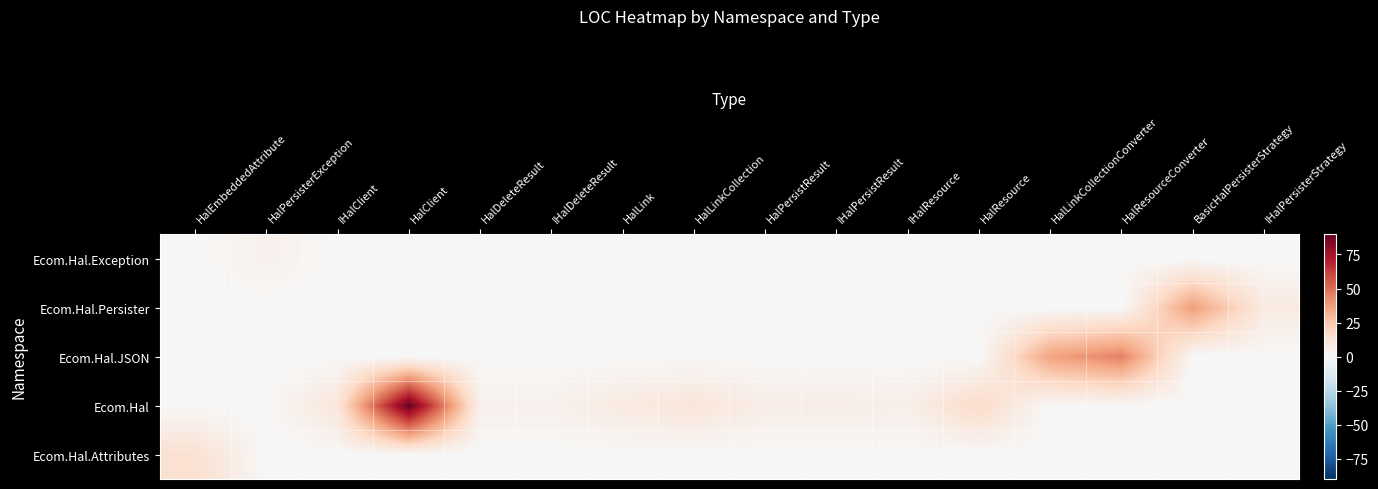

At HalLink, list the series in order from smallest to largest.

Ecom.Hal.Attributes, Ecom.Hal.JSON, Ecom.Hal.Persister, Ecom.Hal.Exception, Ecom.Hal